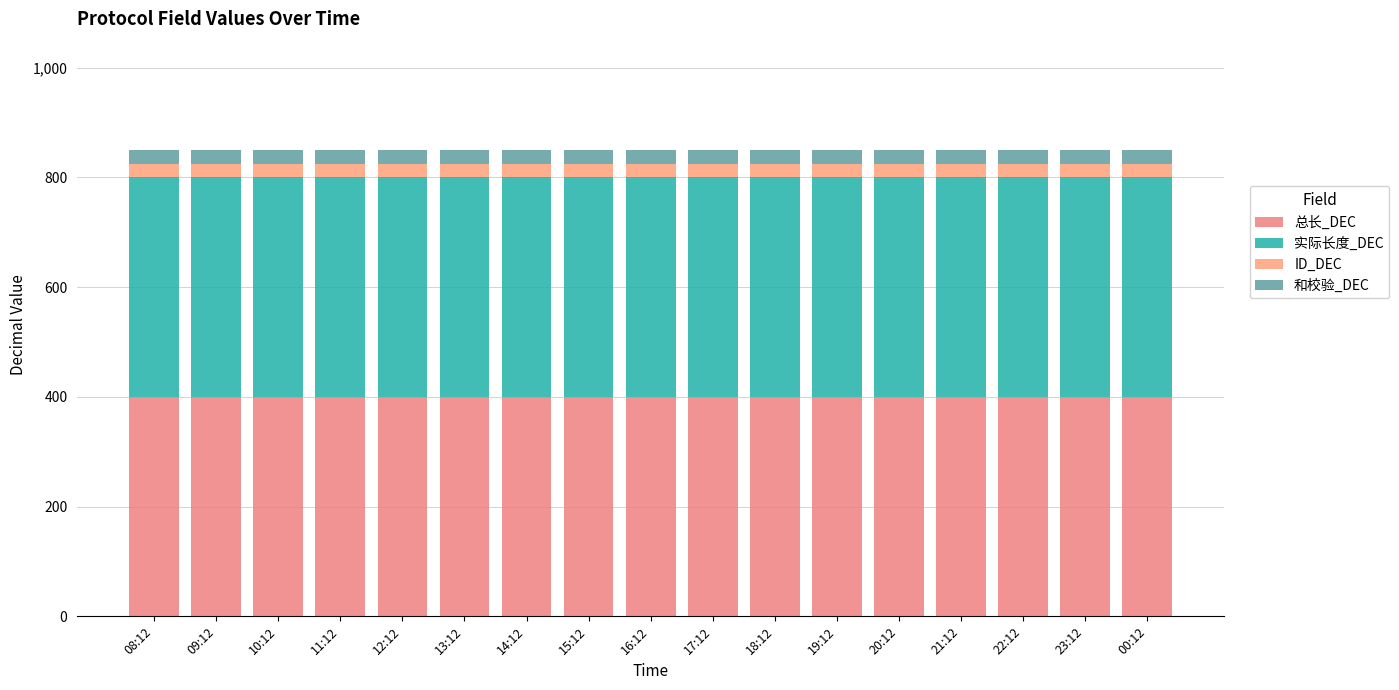

Between 08:12 and 17:12, which series saw the biggest shift?

总长_DEC